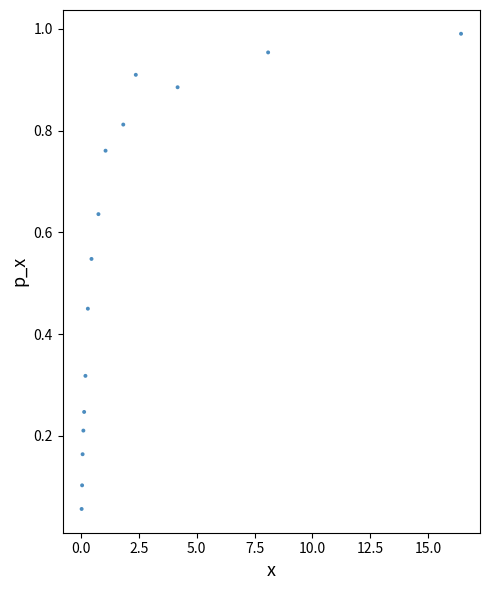

What is the range of X values (max minus min)?

16.4